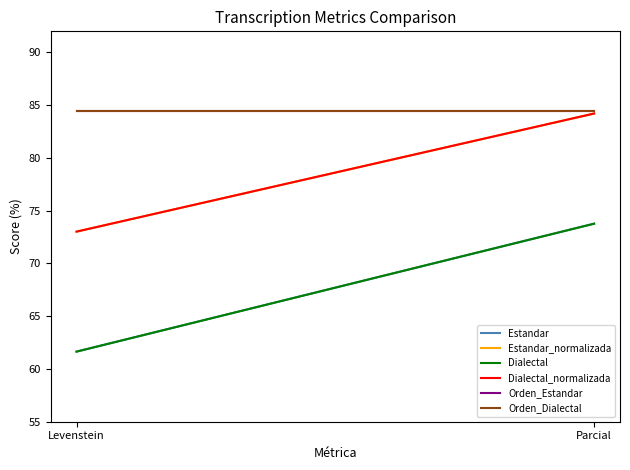

Which series has the largest range (max minus min)?

Estandar